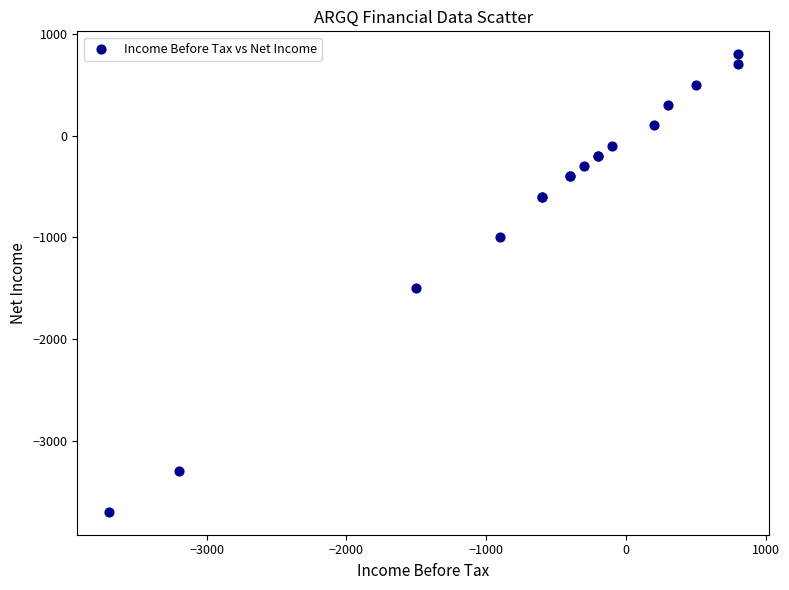

What Y value in the scatter plot is closest to -1450?

-1500